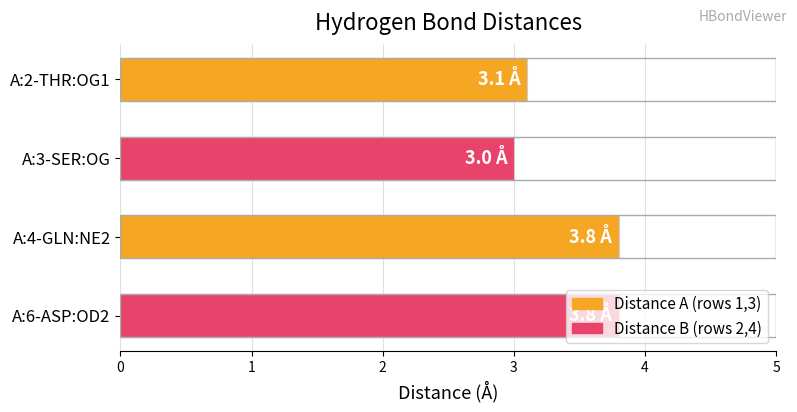

Which label corresponds to the smallest value in the chart?

A:3-SER:OG